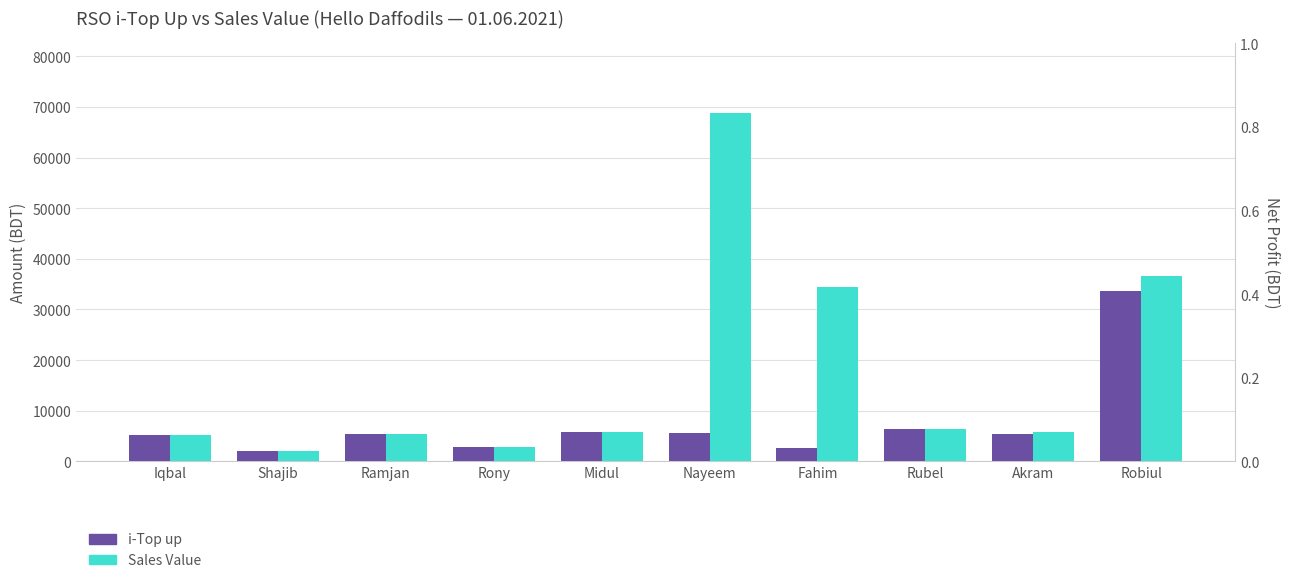

What is the value of the i-Top up bar at the 1st from the left?

5193